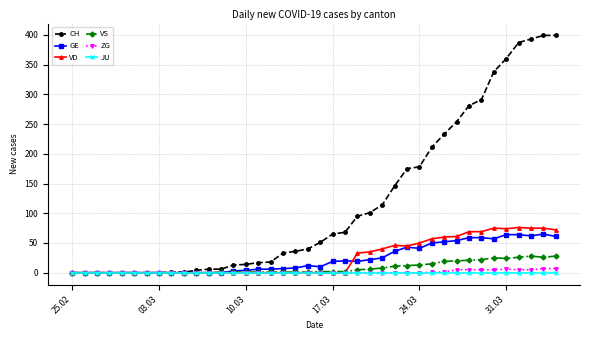

Which series has the largest range (max minus min)?

CH